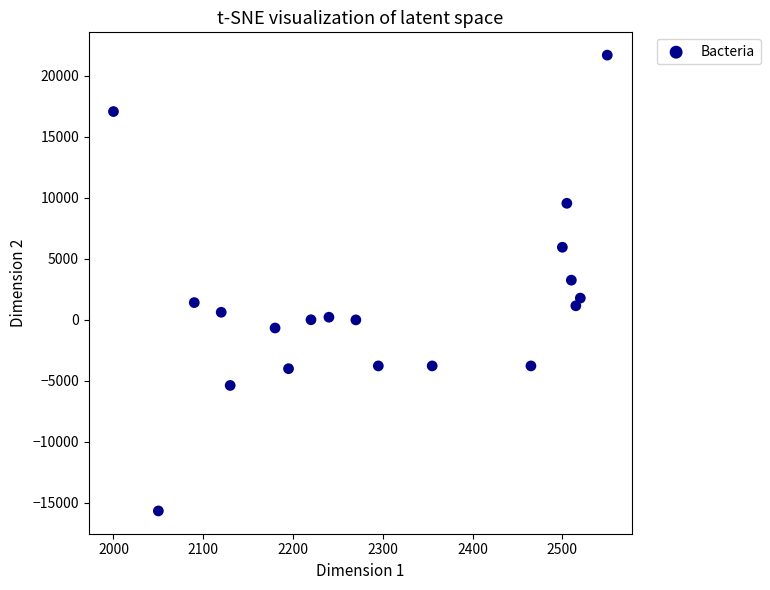

What is the range of Y values (max minus min)?

37363